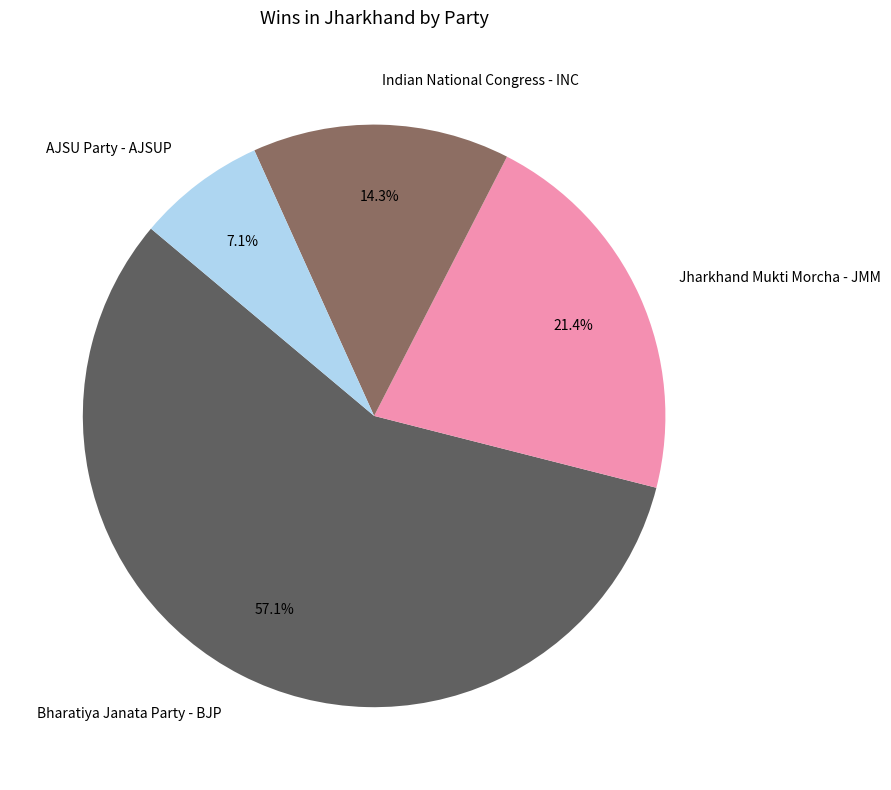

How many slices are in this pie chart?

4